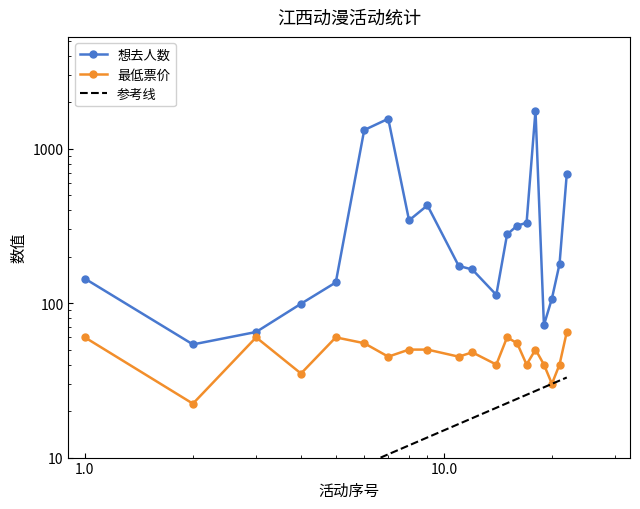

What is the difference between the maximum and minimum values in the 最低票价 series?

42.7